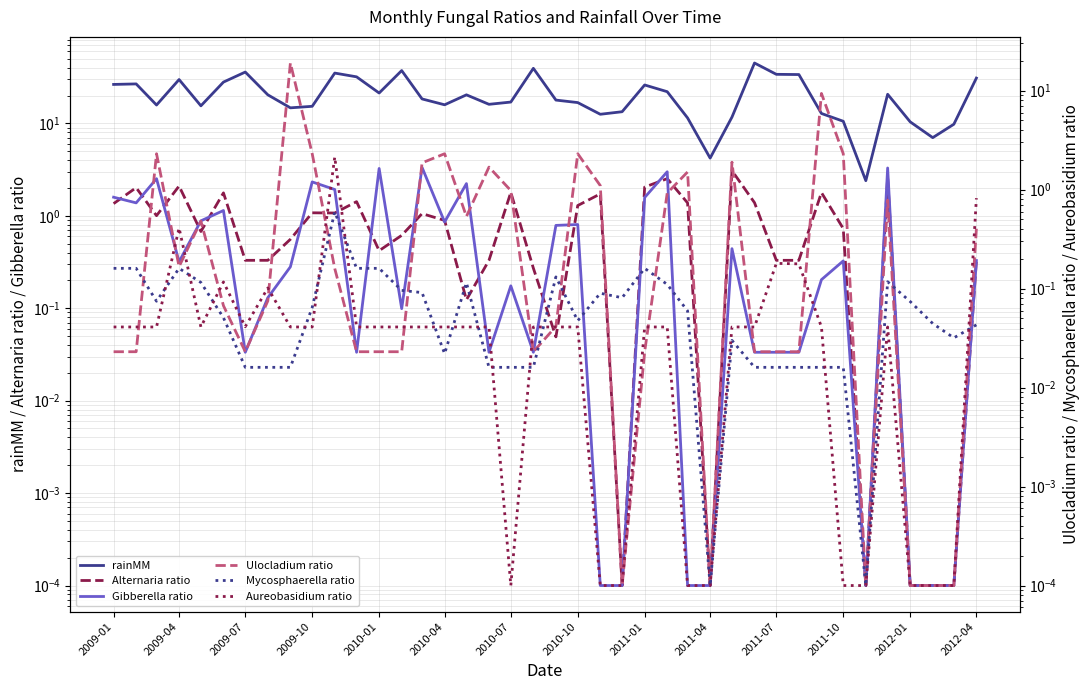

Between 2010-07 and 2012-04, which series saw the biggest shift?

rainMM